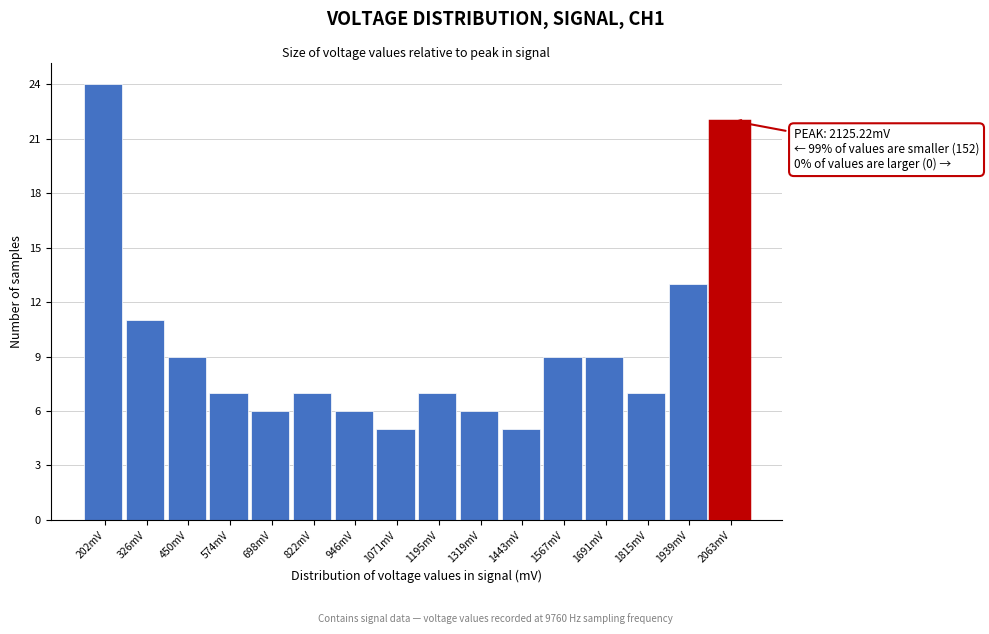

Over which range of the x-axis is the bar tallest?

140 to 260